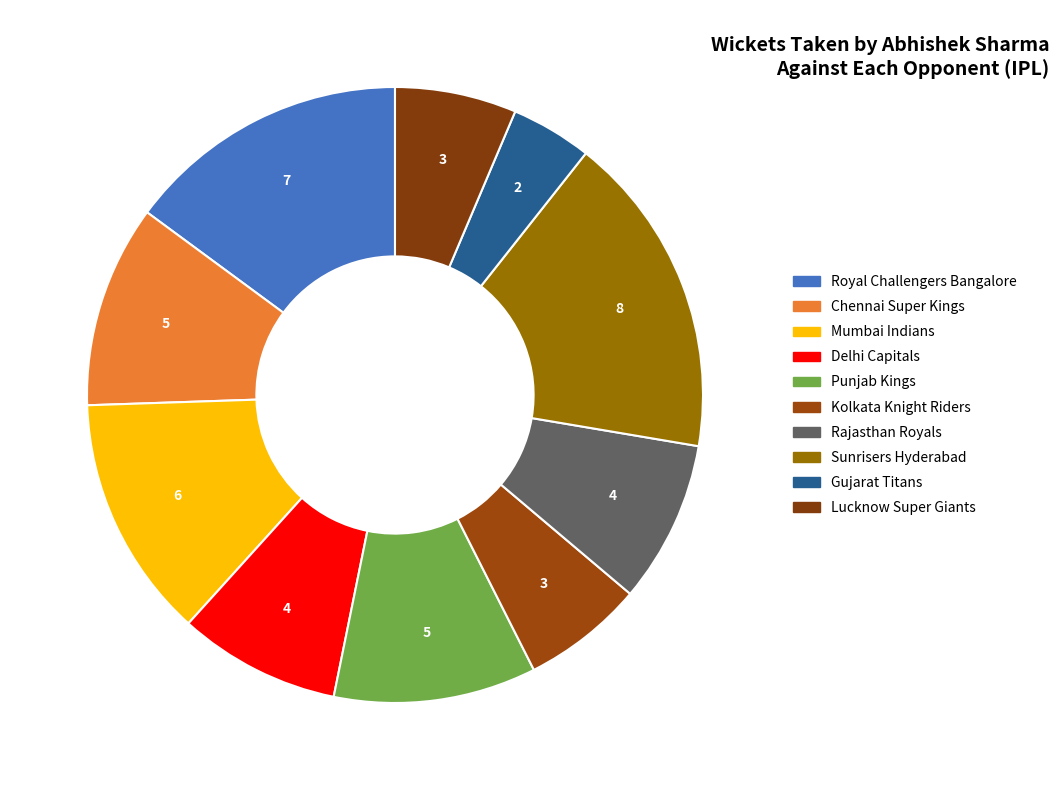

How many segments does this pie chart have?

10